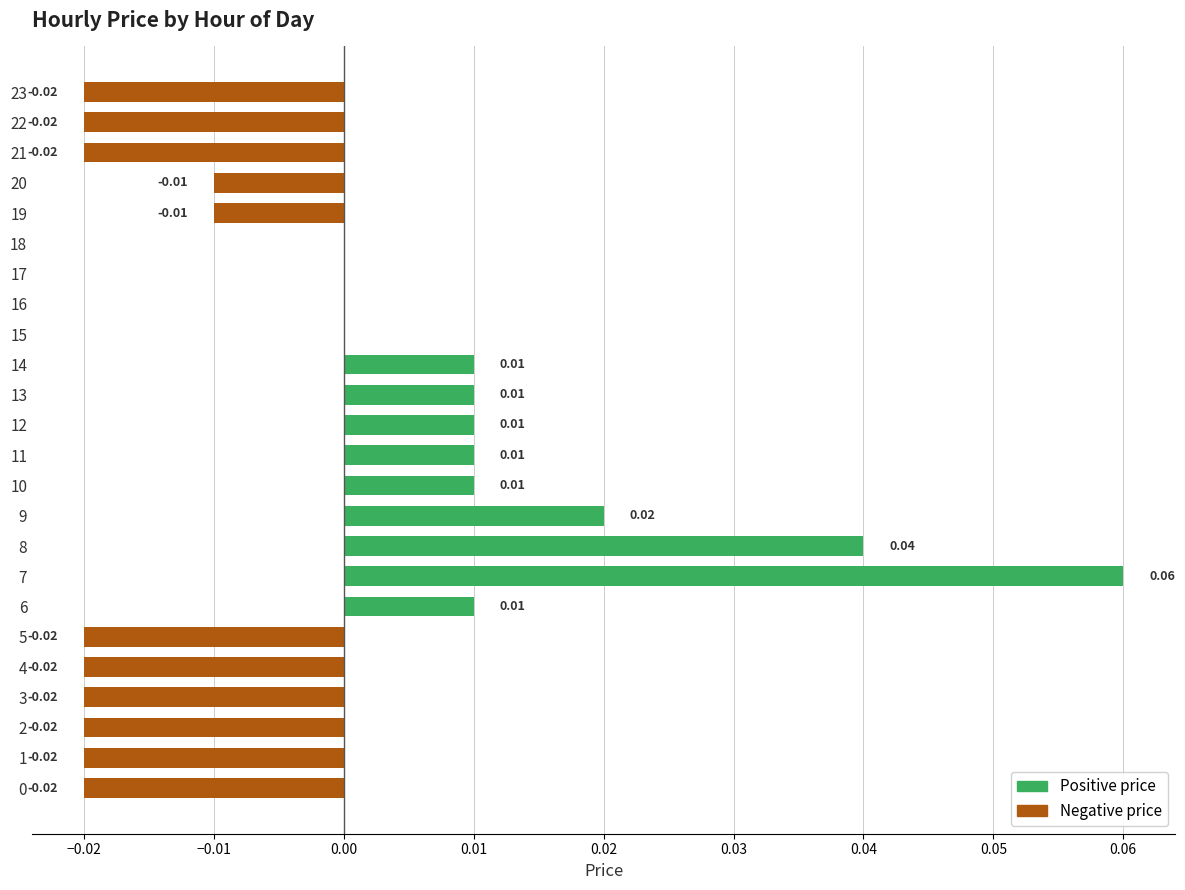

How many bars are there in each group?

2